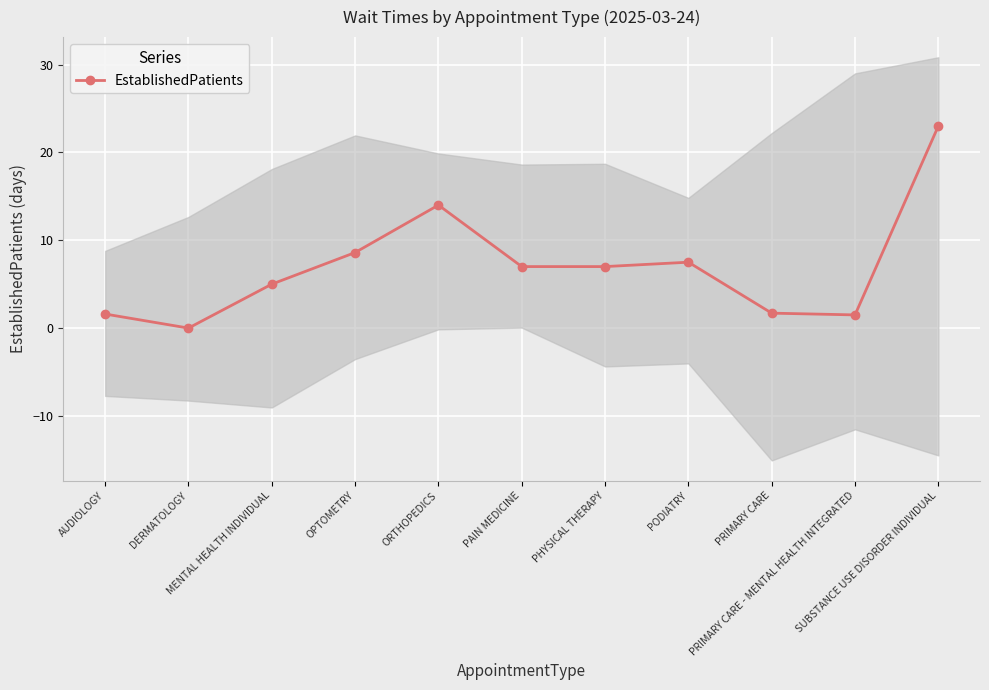

What is the value of the 4th point from the left?

8.6